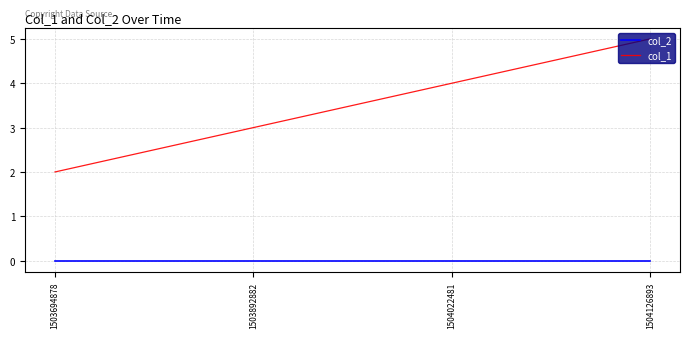

Reading right to left, transcribe all the data shown in this chart.

col_2: 1504126893=0	1504022481=0	1503892882=0	1503694878=0
col_1: 1504126893=5	1504022481=4	1503892882=3	1503694878=2